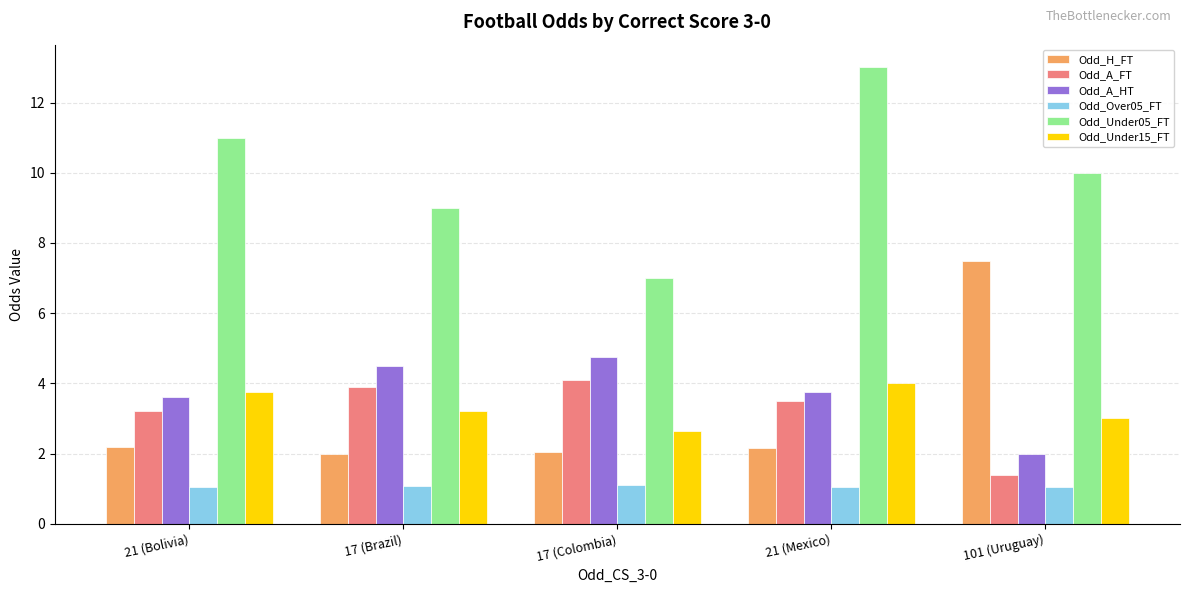

At which category is the sum across all series the highest?

21 (Mexico)